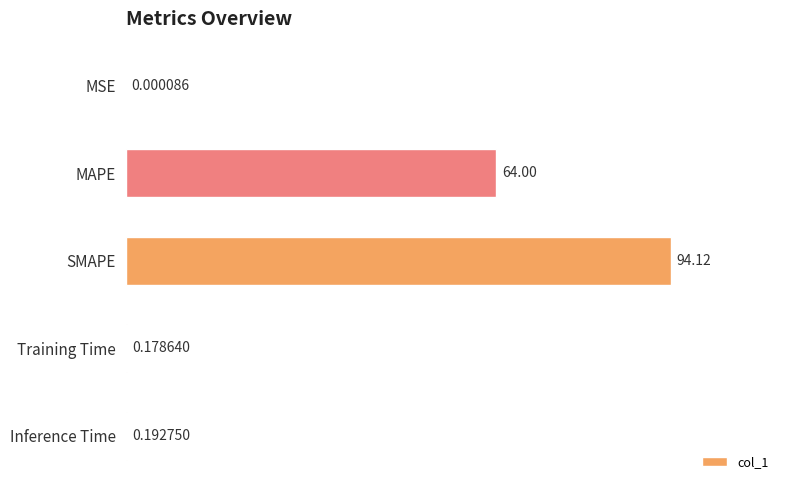

Are the bars grouped side by side (vs. stacked)?

No